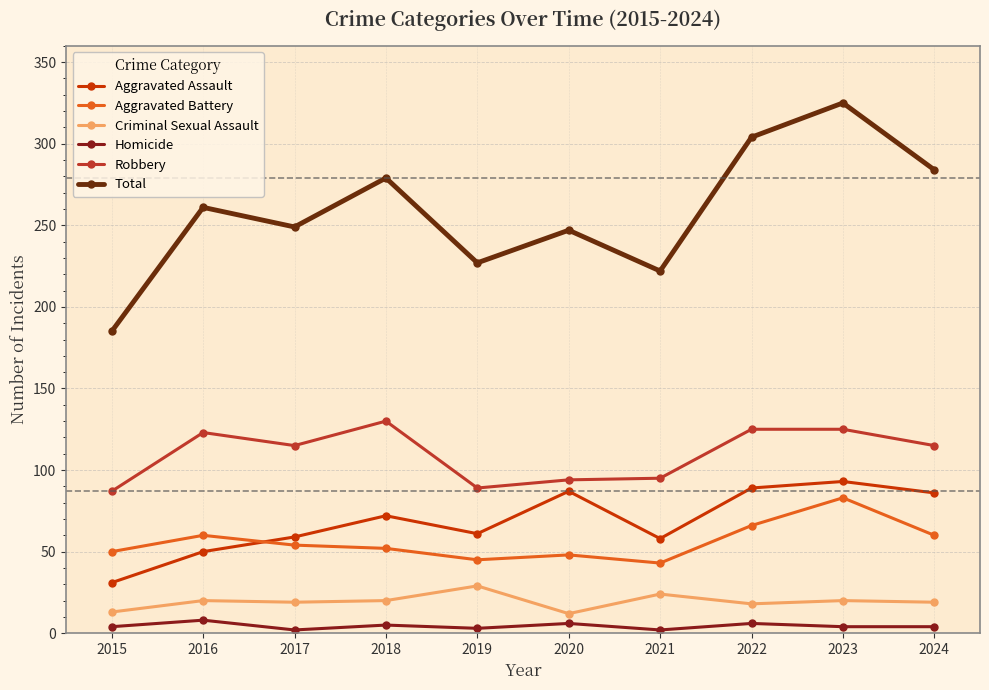

What is the lowest value of the Robbery series?

87